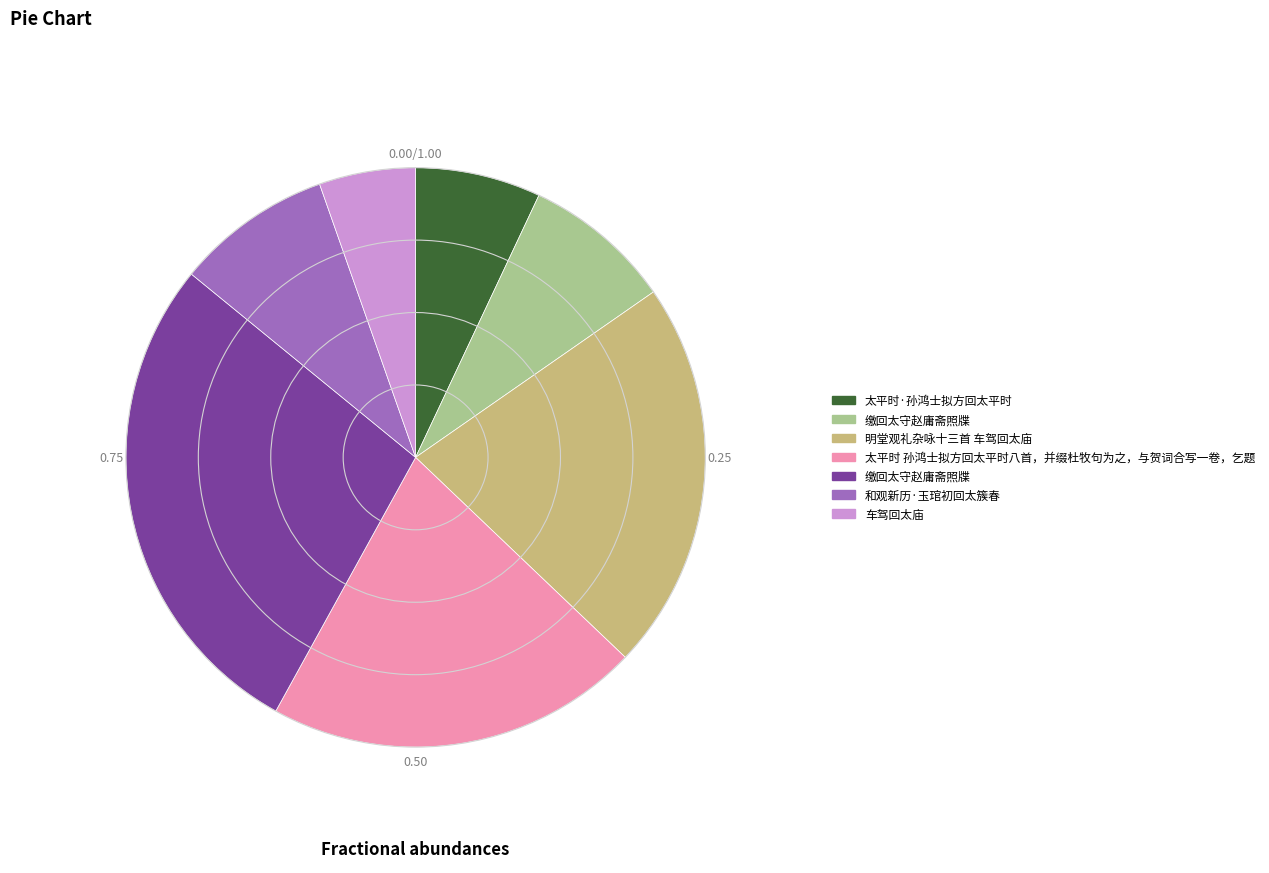

How many segments does this pie chart have?

7